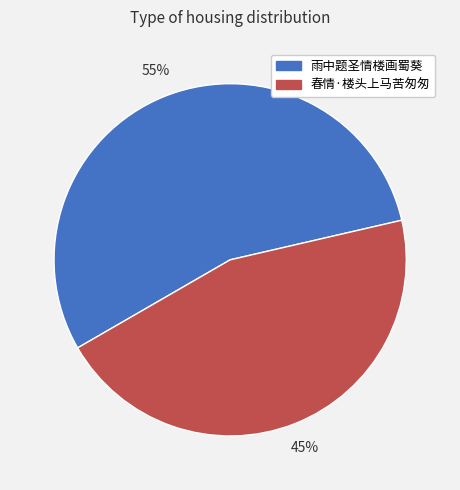

Does 雨中题圣情楼画蜀葵 account for over 50% of the chart?

Yes